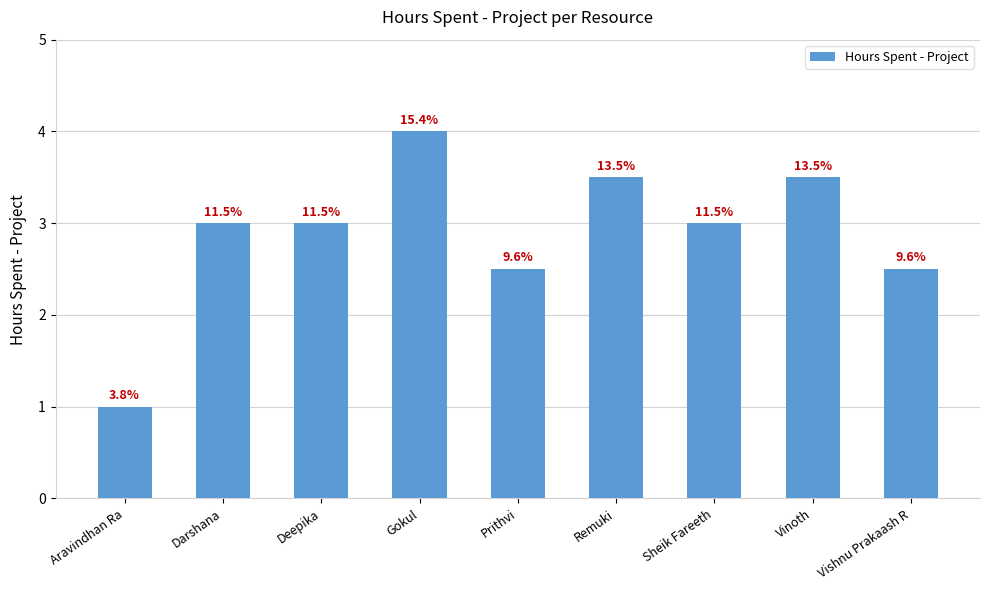

What is the label of the 2nd bar from the left?

Darshana